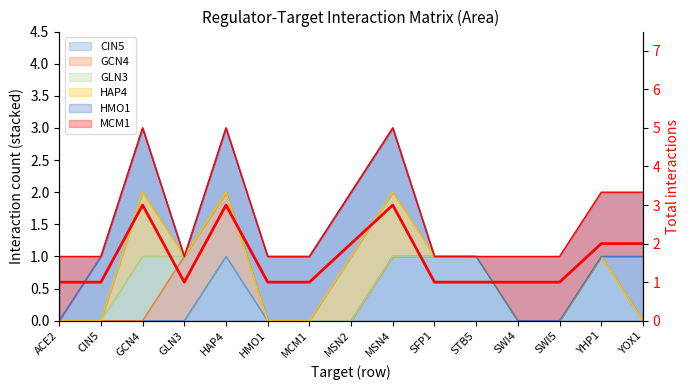

The chart shows a value of 1 at SWI4. True or false?

False